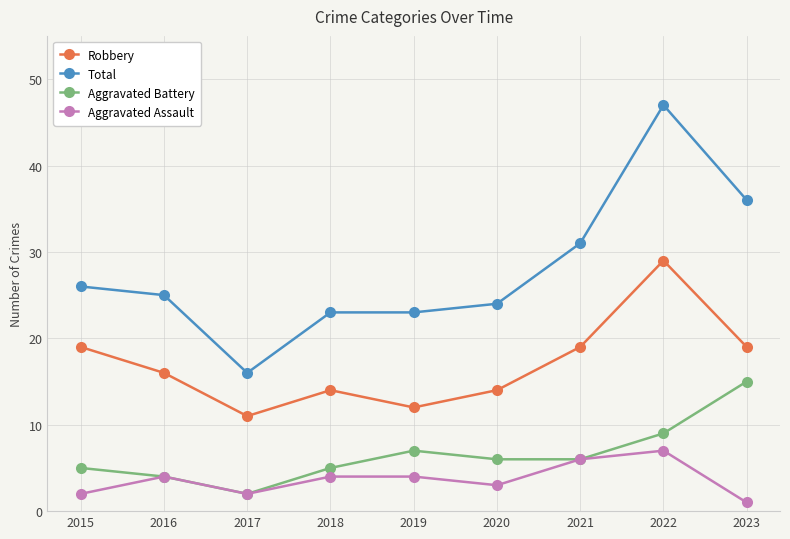

The value of Robbery at 2015 is 19. True or false?

True